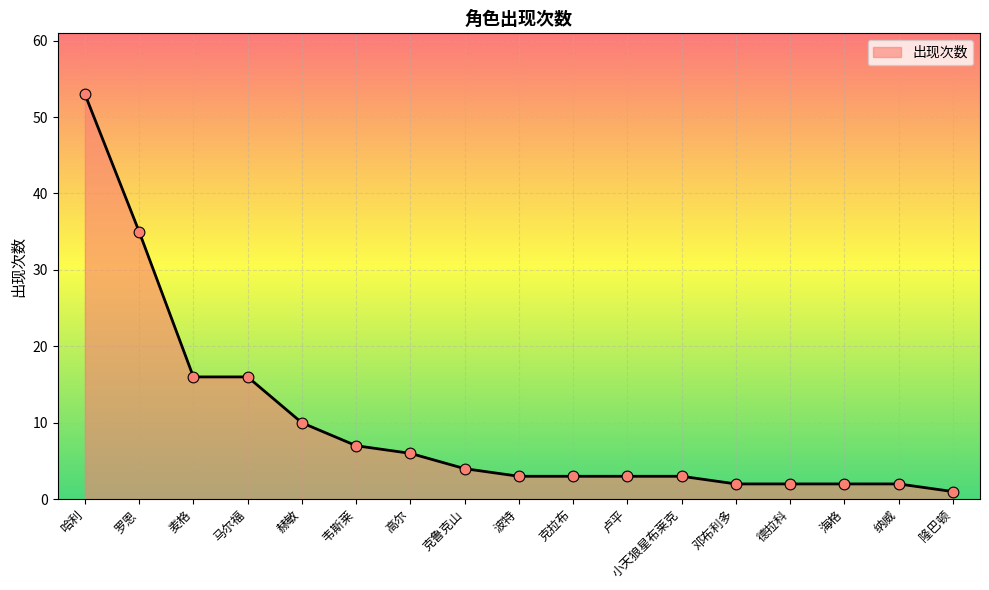

What is the change in value from 马尔福 to 邓布利多?

-14